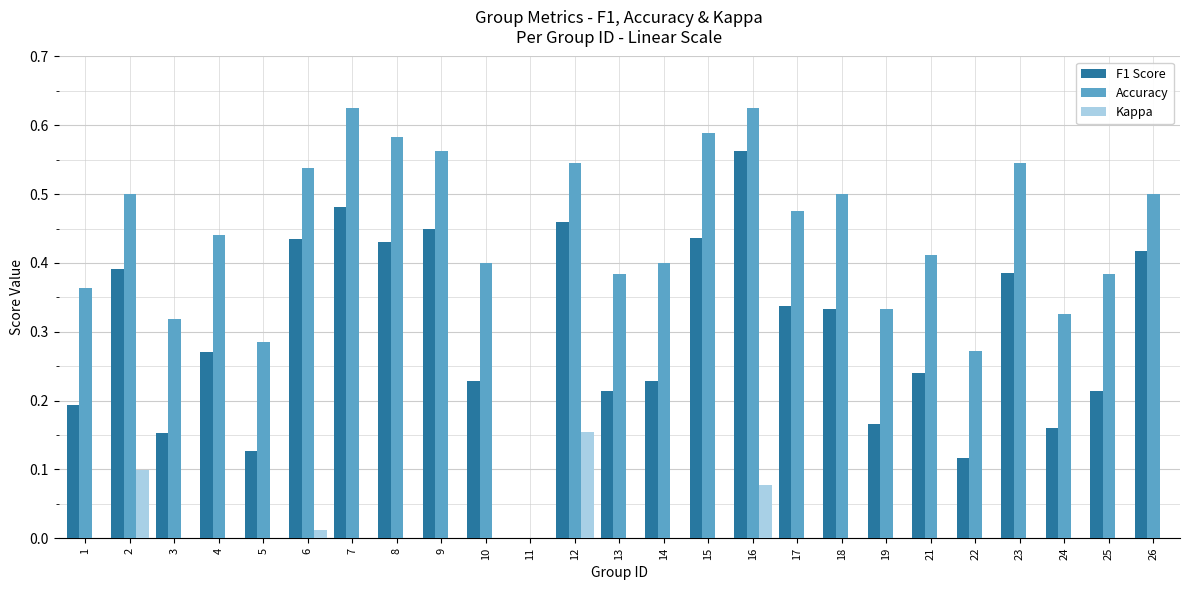

How many bars are there in each group?

3